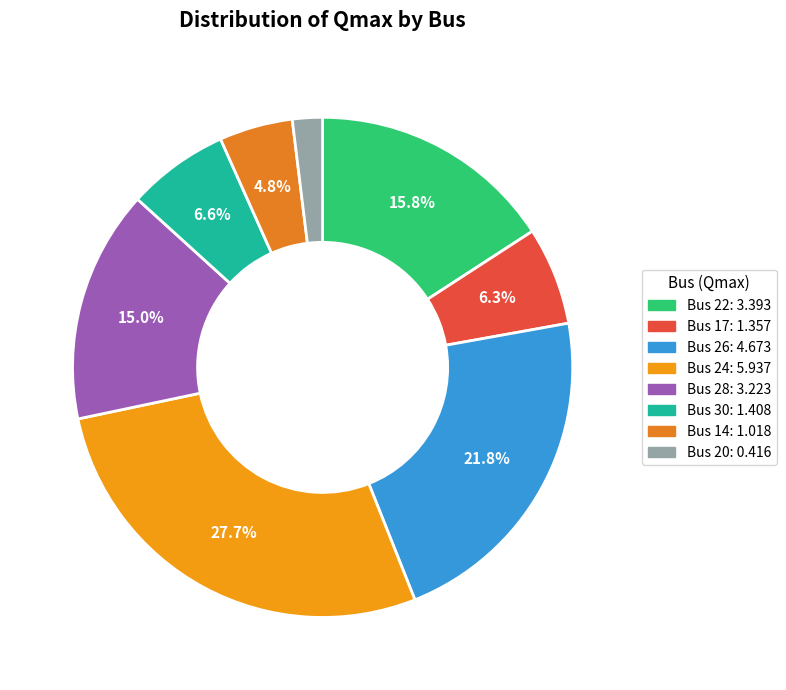

Rank the categories by value from highest to lowest.

Bus 24, Bus 26, Bus 22, Bus 28, Bus 30, Bus 17, Bus 14, Bus 20